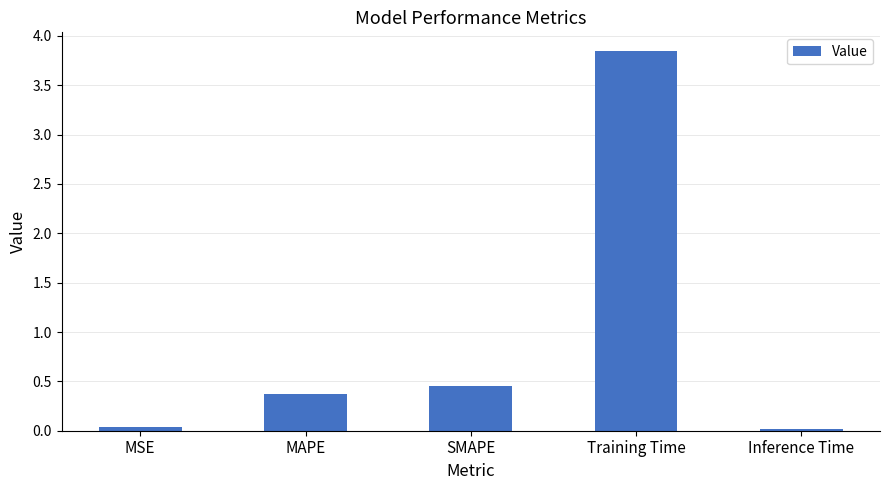

The chart shows a value of 6.5 at Training Time. True or false?

False